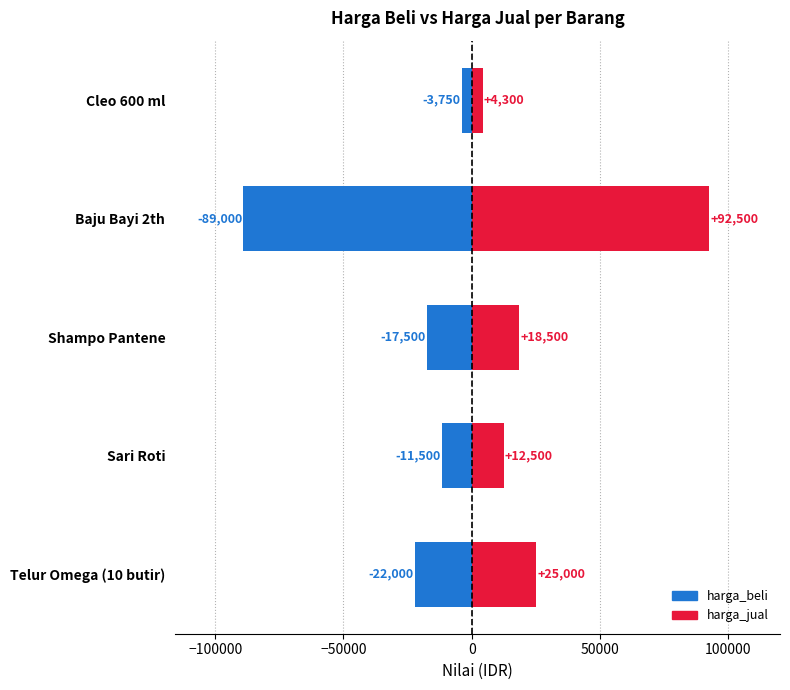

Reading left to right, extract all data points from this chart.

harga_beli: -22000	-11500	-17500	-89000	-3750
harga_jual: 25000	12500	18500	92500	4300